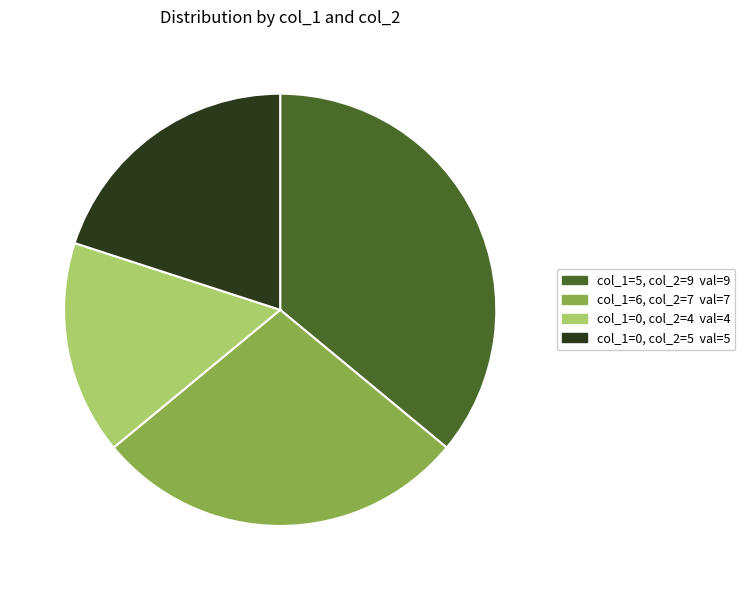

Is there any slice that represents more than half of the pie?

No